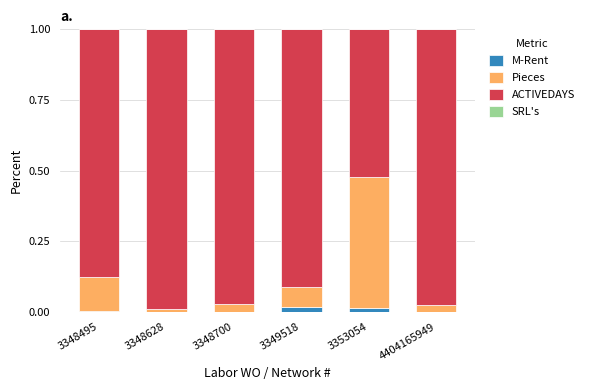

Is it true that M-Rent equals 0.0 at 3353054?

True